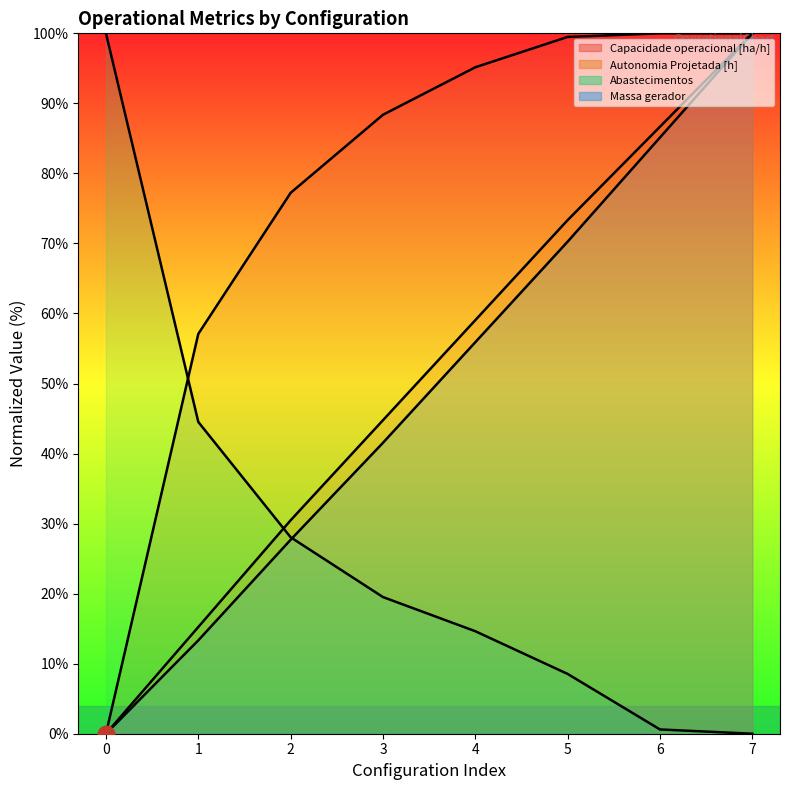

Reading left to right, transcribe all the data shown in this chart.

Capacidade operacional [ha/h]: 0.0	57.1	77.2	88.4	95.2	99.5	100.0	100.0
Autonomia Projetada [h]: 0.0	15.2	30.5	44.8	59.0	73.3	86.7	100.0
Abastecimentos: 100.0	44.5	28.0	19.5	14.6	8.5	0.6	0.0
Massa gerador: 0.0	13.3	27.7	41.5	55.9	70.3	85.1	100.0